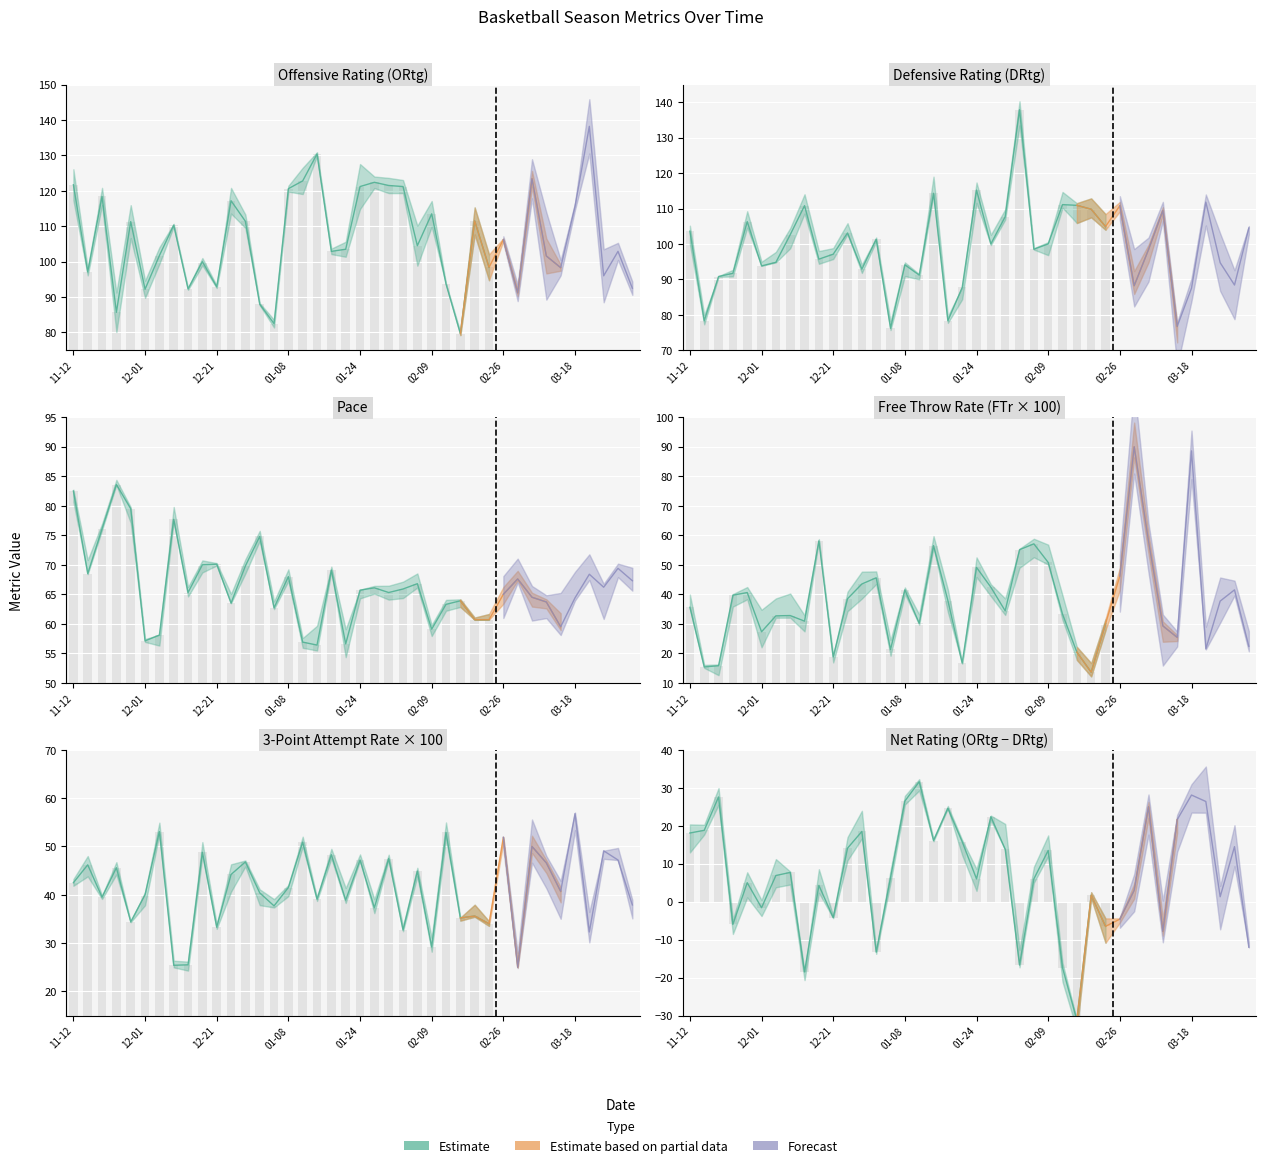

How many data points does each series have?

40